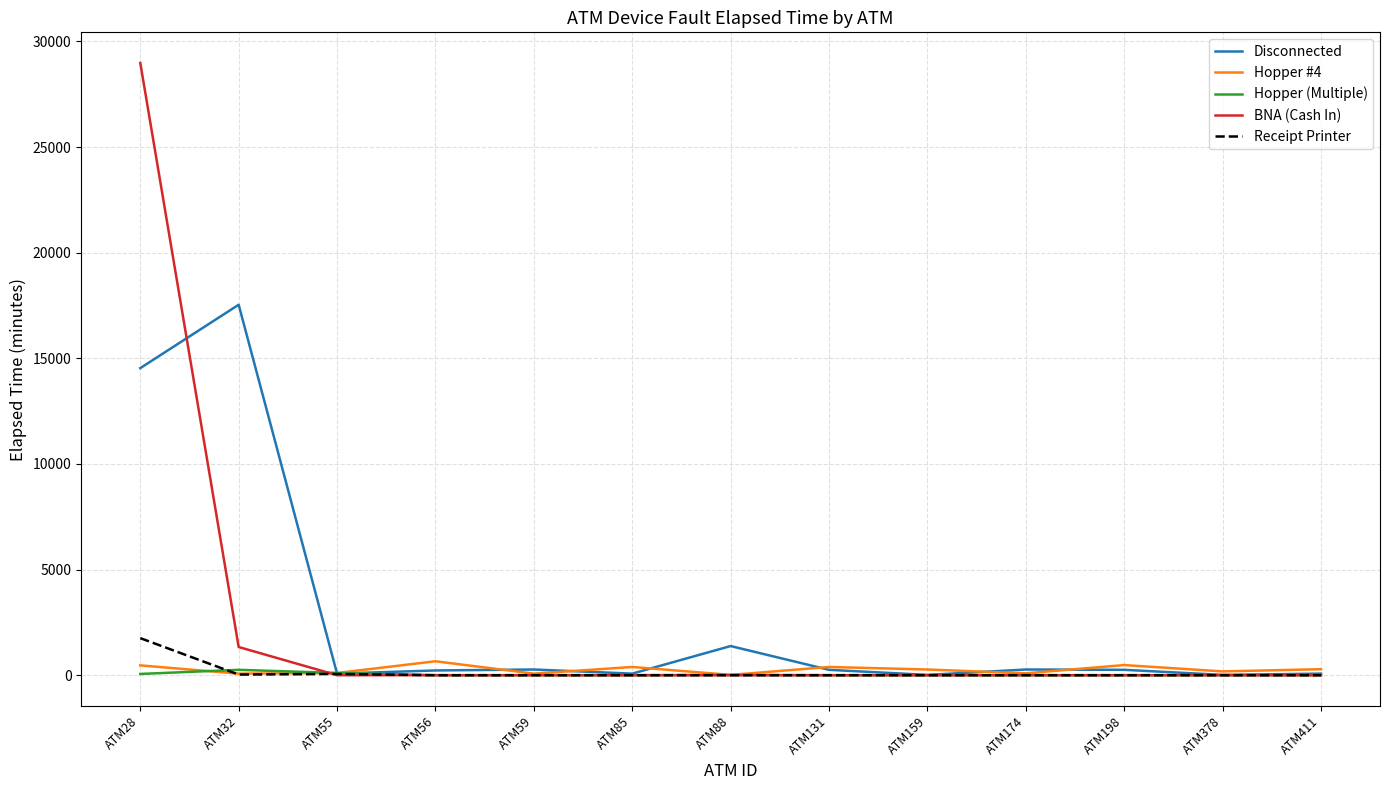

What is the sum of all Disconnected values?

34980